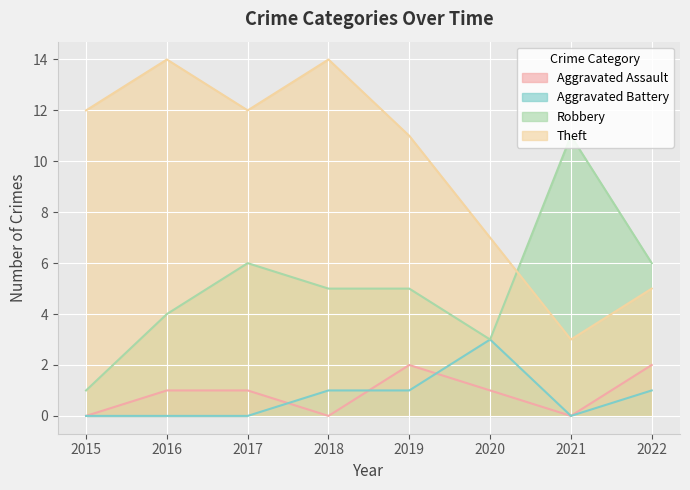

The Aggravated Battery series shows 3 at 2020. True or false?

True